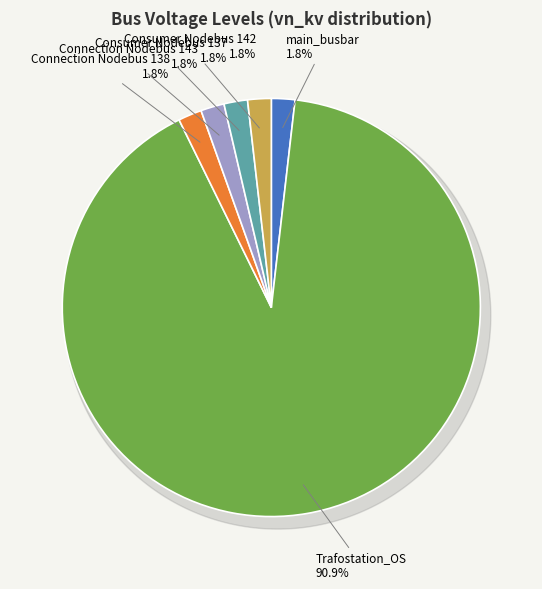

To the nearest percent, what is the combined percentage of Consumer Nodebus 142 and Consumer Nodebus 137?

4%